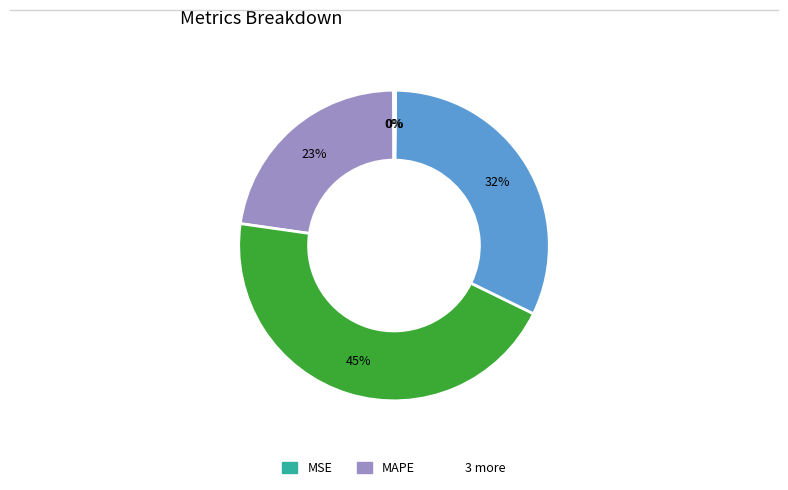

Is there a majority slice in this chart?

No